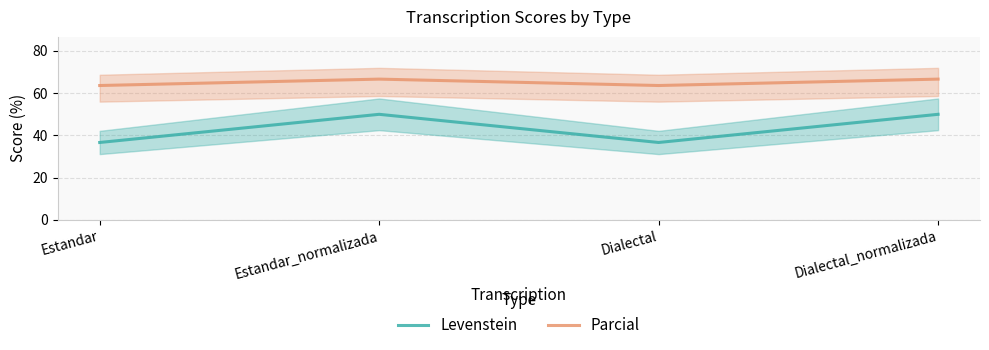

Which series has the largest total across all categories?

Parcial